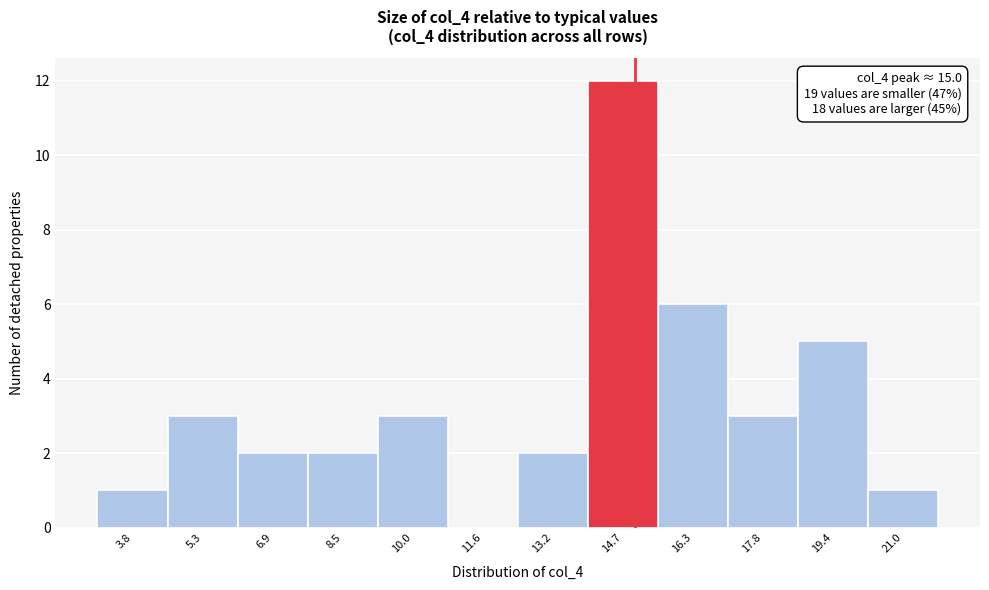

Which range on the x-axis has the tallest bar?

14.0 to 15.6